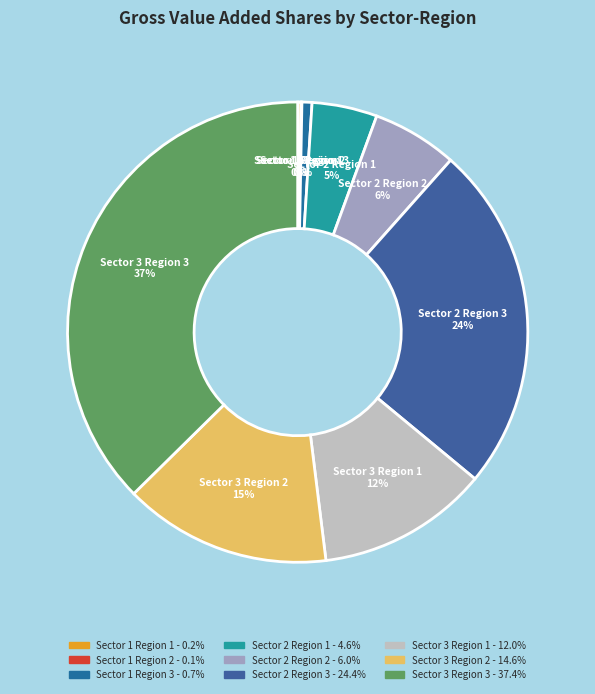

What is the largest slice in the pie chart?

Sector 3 Region 3